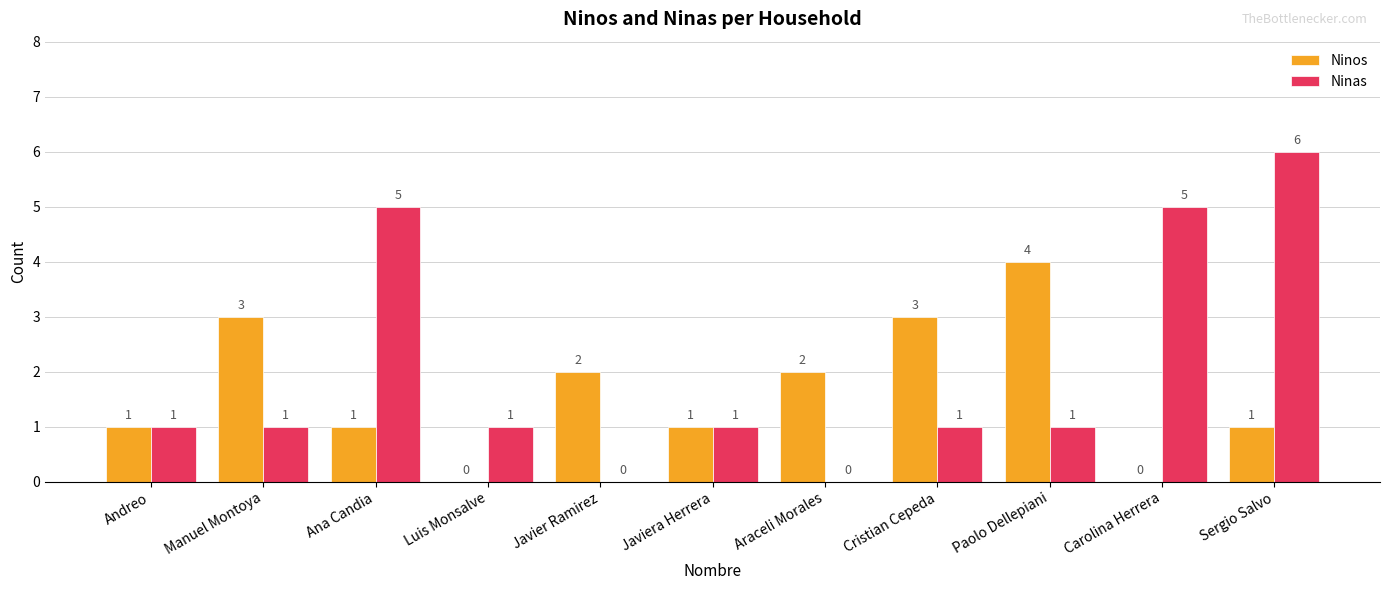

What is the sum of all Ninas values?

22